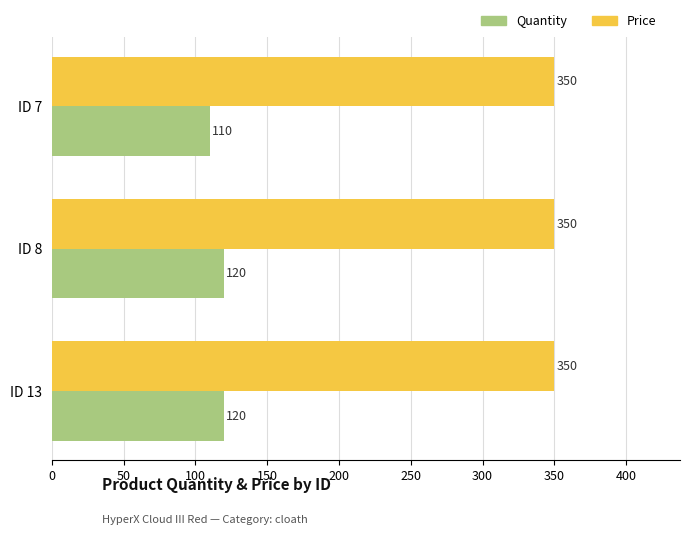

At how many categories does at least one series exceed 311?

3